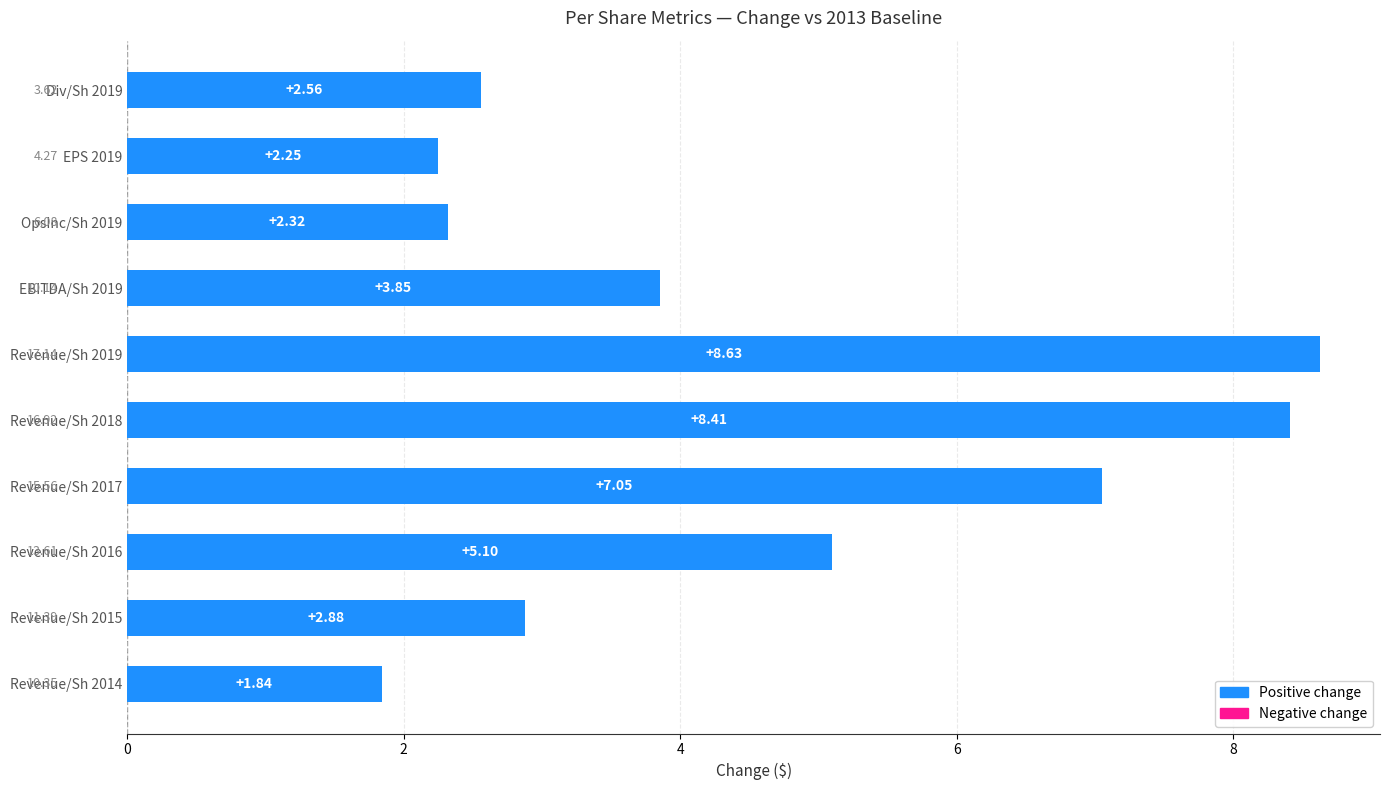

List the labels in order of value, largest first.

Revenue/Sh 2019, Revenue/Sh 2018, Revenue/Sh 2017, Revenue/Sh 2016, EBITDA/Sh 2019, Revenue/Sh 2015, Div/Sh 2019, OpsInc/Sh 2019, EPS 2019, Revenue/Sh 2014